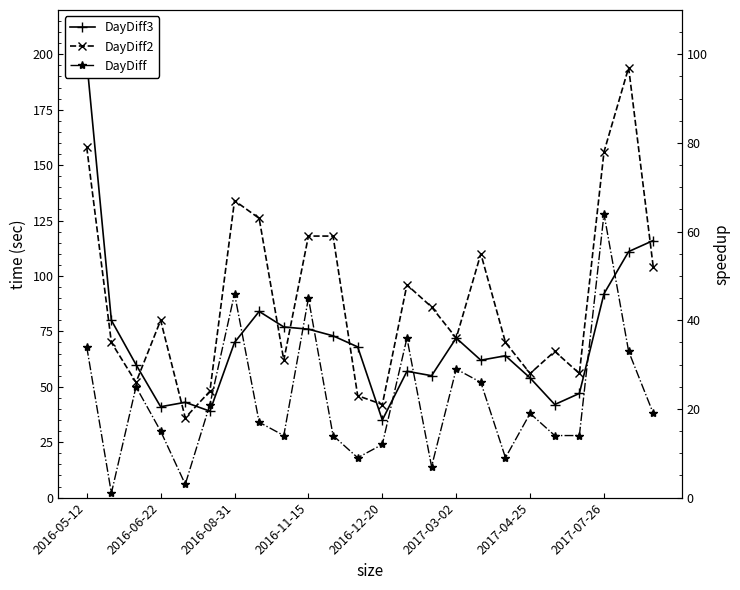

Which series has the largest total across all categories?

DayDiff3